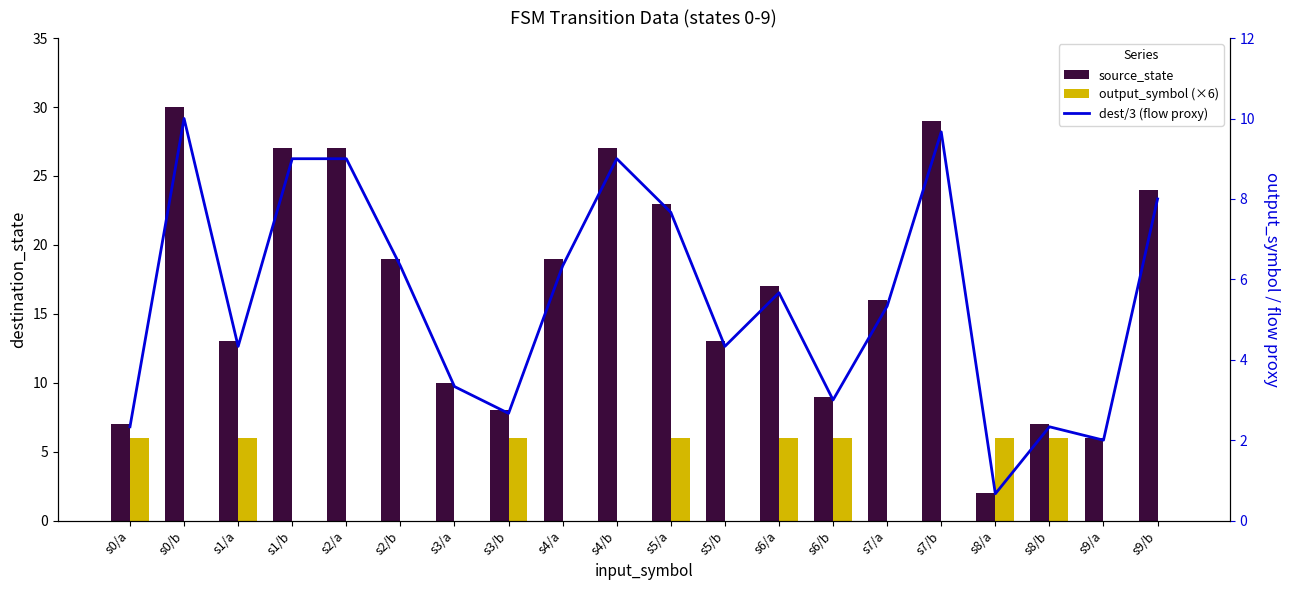

Are the bars horizontal?

No